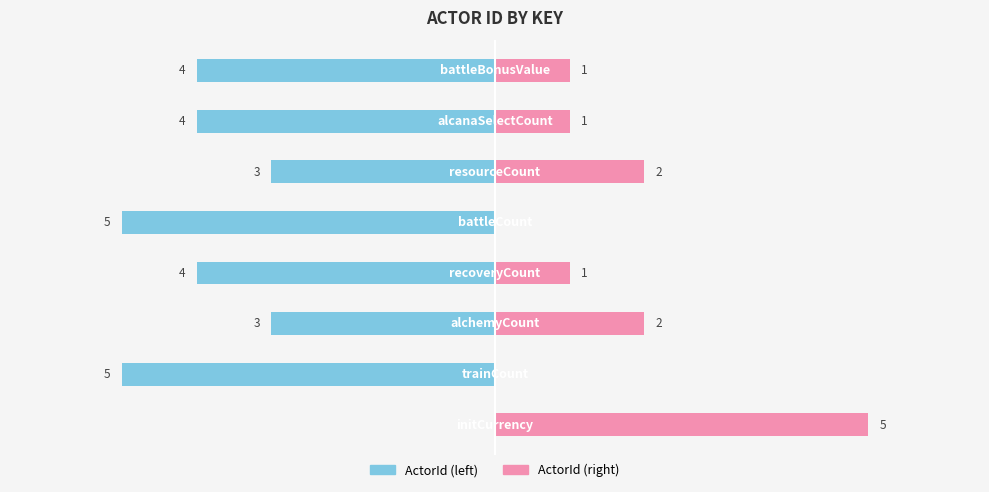

Reading left to right, list all the values displayed in this chart.

ActorId (left): 0	-5	-3	-4	-5	-3	-4	-4
ActorId (right): 5	0	2	1	0	2	1	1